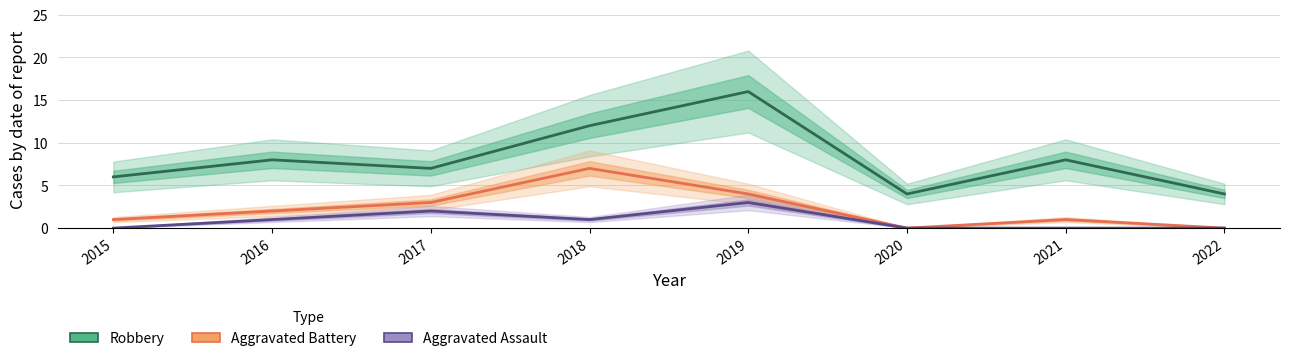

How many Aggravated Assault values are between 0 and 2?

7